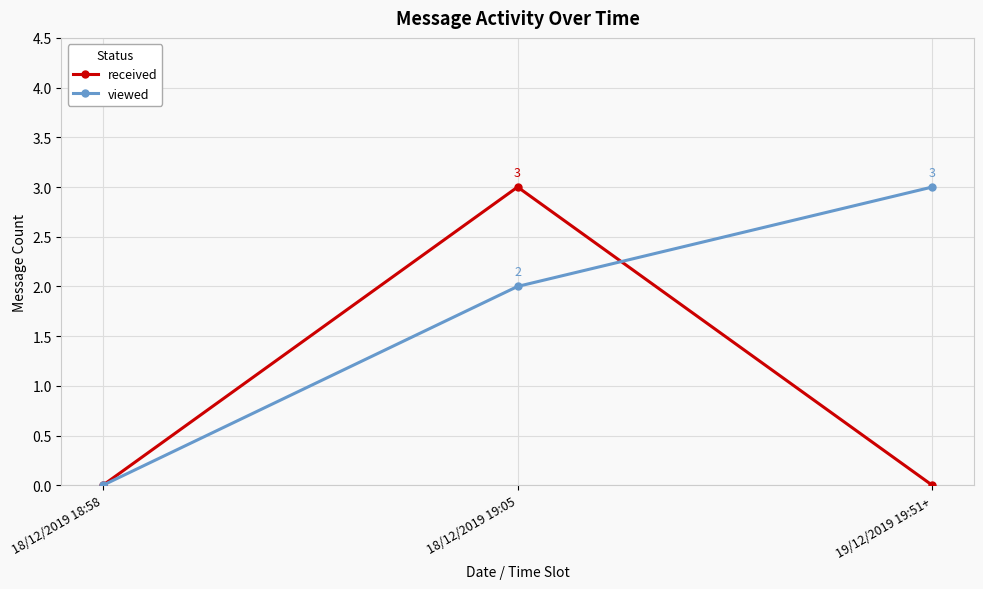

What is the value of the received point at the 2nd from the left?

3